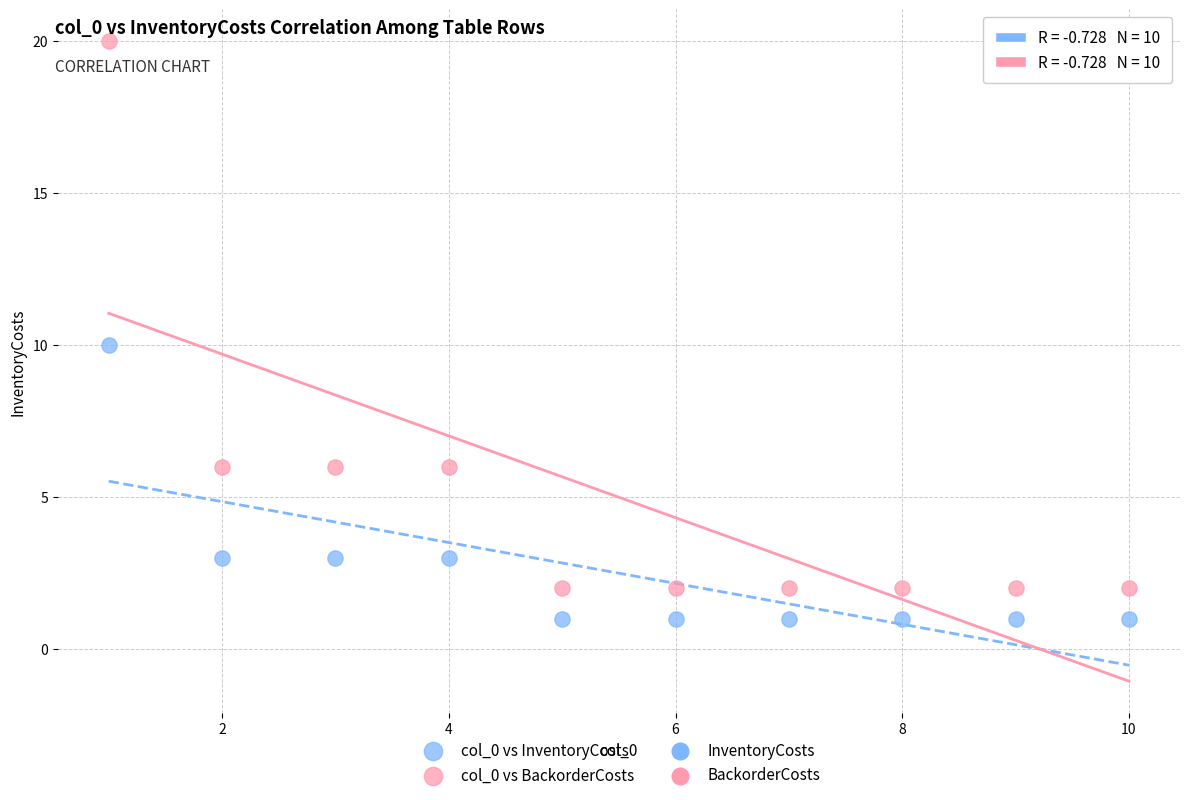

Across all data points, what is the range of Y values (max minus min)?

19